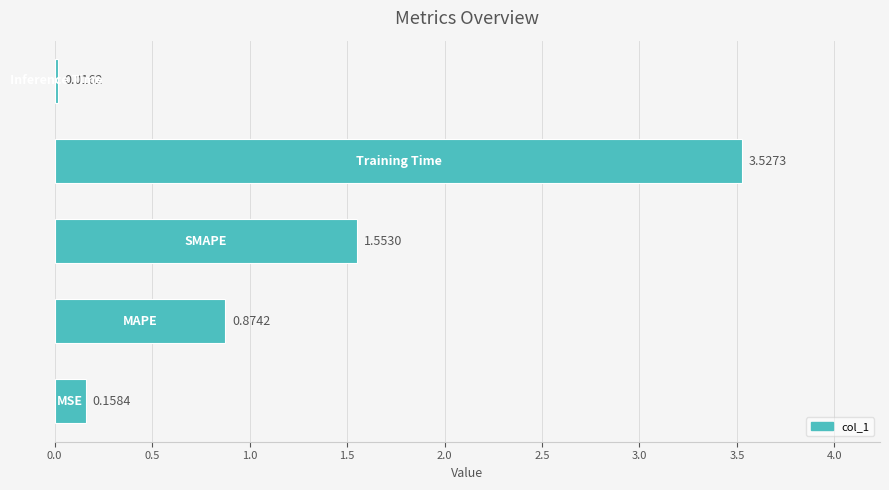

What is the sum of all values?

6.1